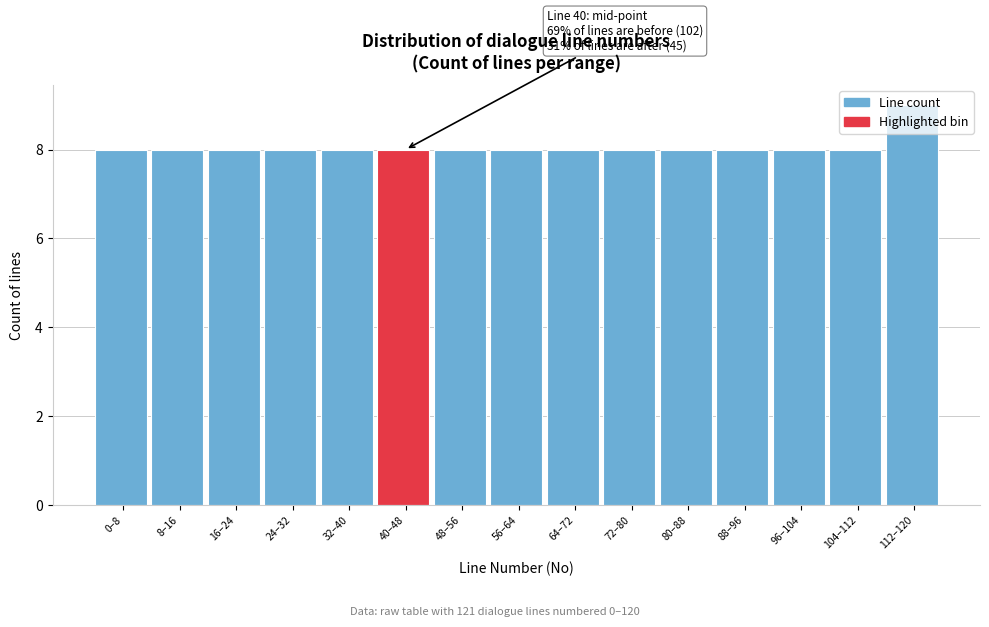

Approximately how many times larger is the value at 0–8 compared to 104–112?

1.0